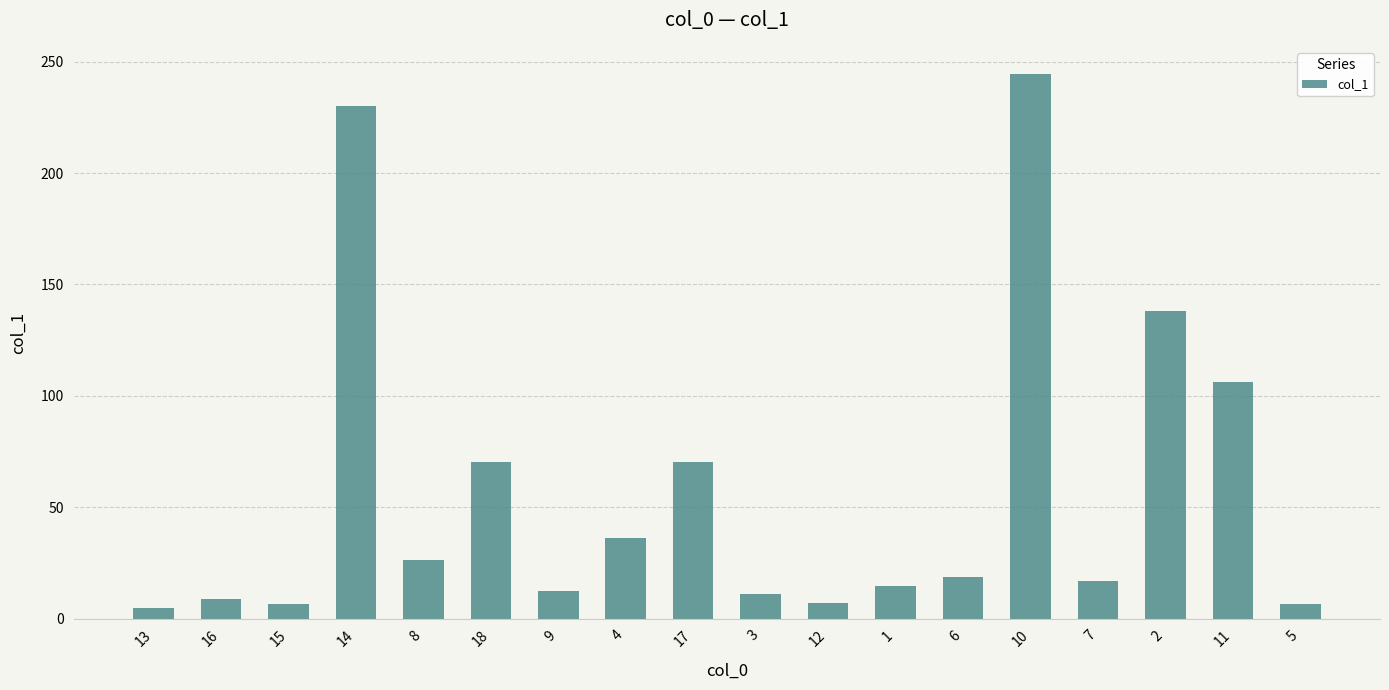

What is the sum of all values?

1029.1